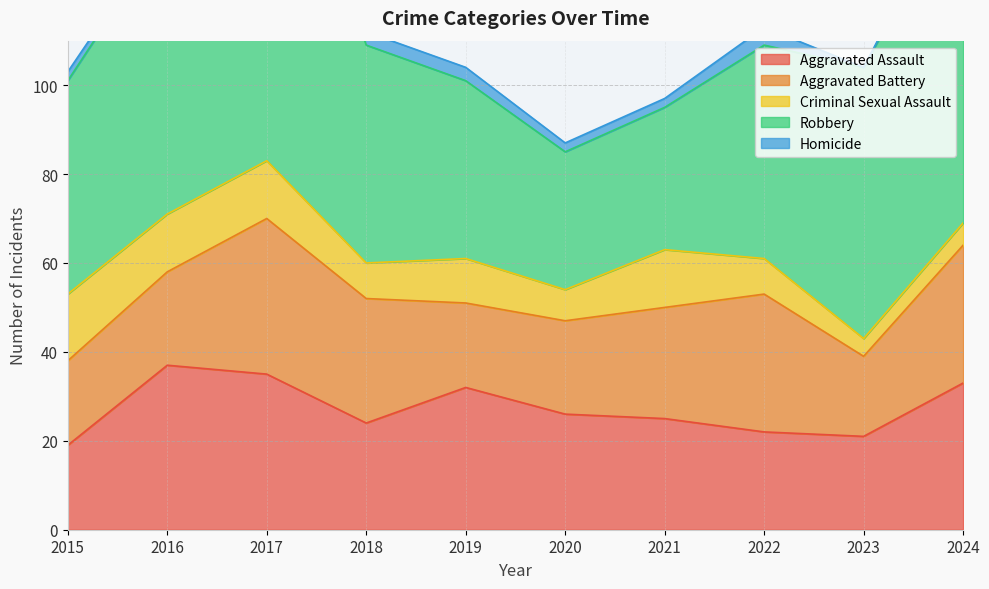

Count the number of categories in the chart.

10